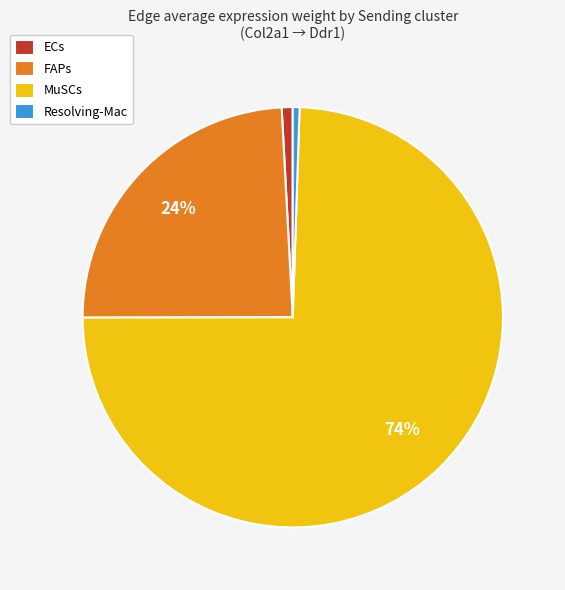

Combined, do FAPs and Resolving-Mac account for over 50%?

No